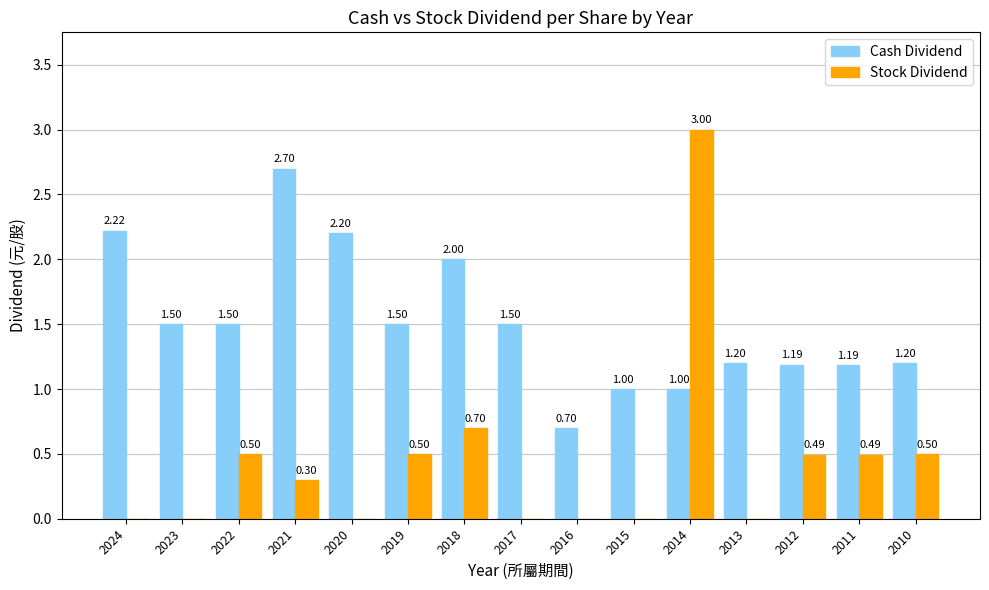

How many groups of bars are there?

15